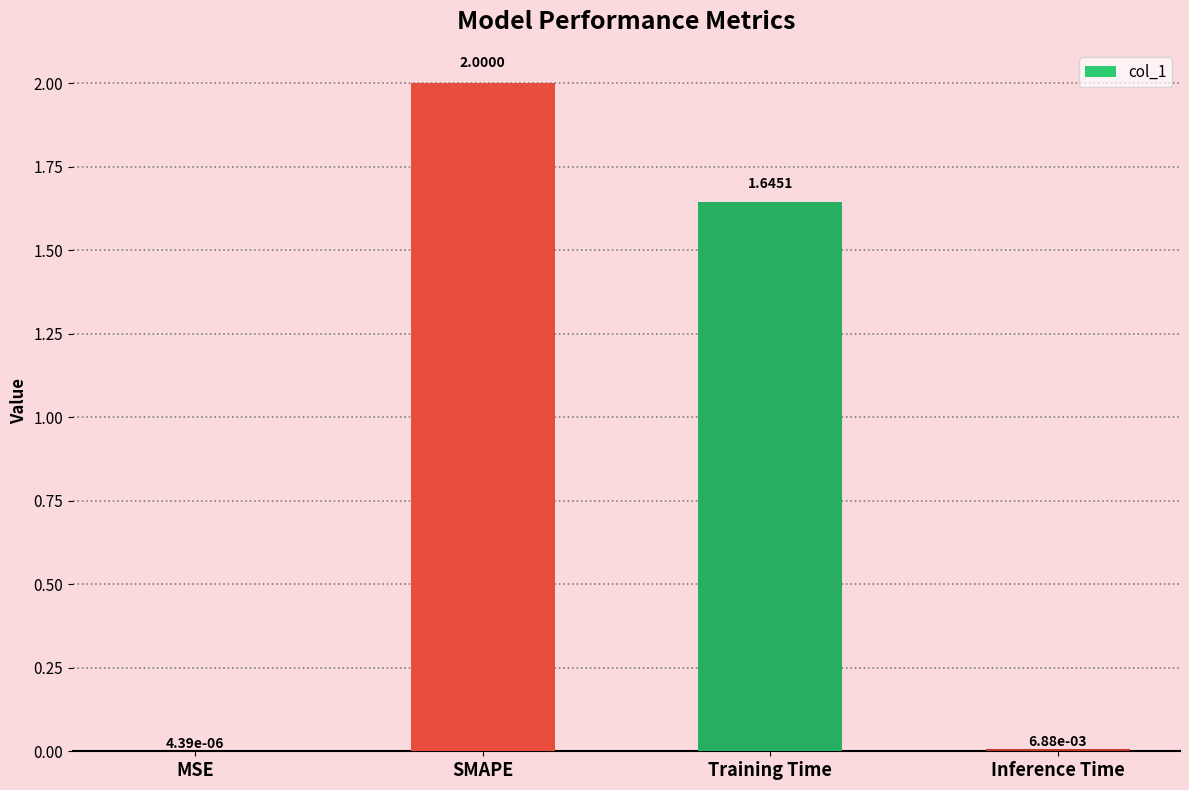

Between SMAPE and Inference Time, which is larger?

SMAPE